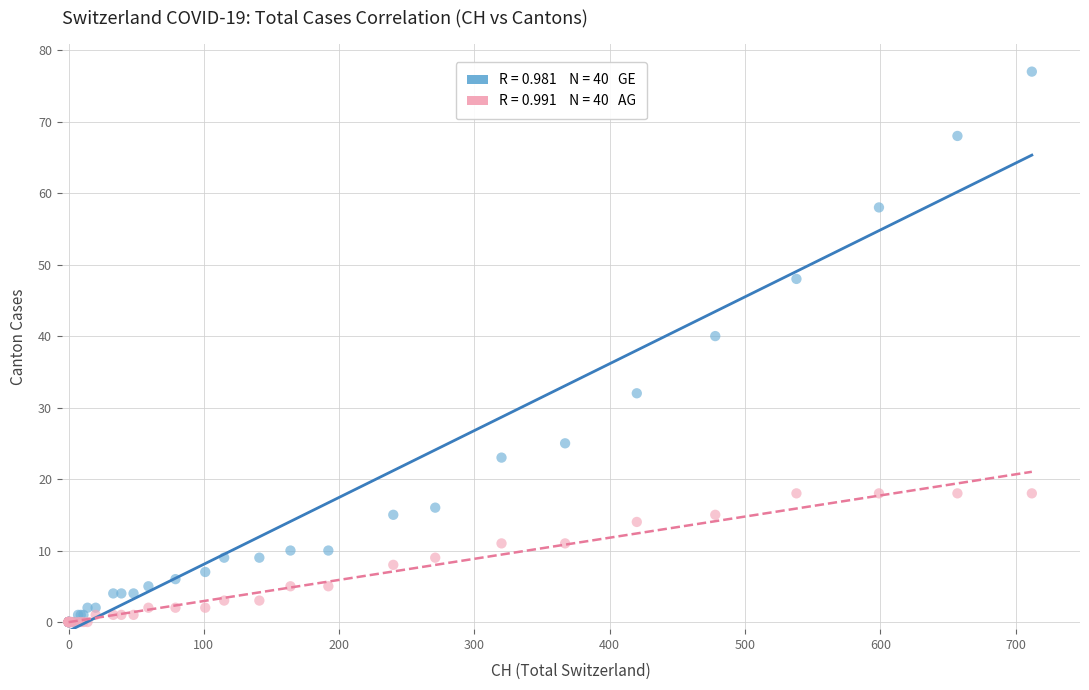

Across all series, what Y value is closest to 38?

40